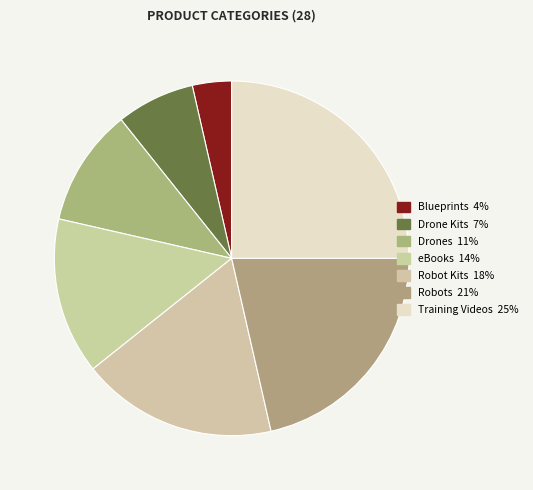

What percentage is NOT represented by Robot Kits?

82.1%